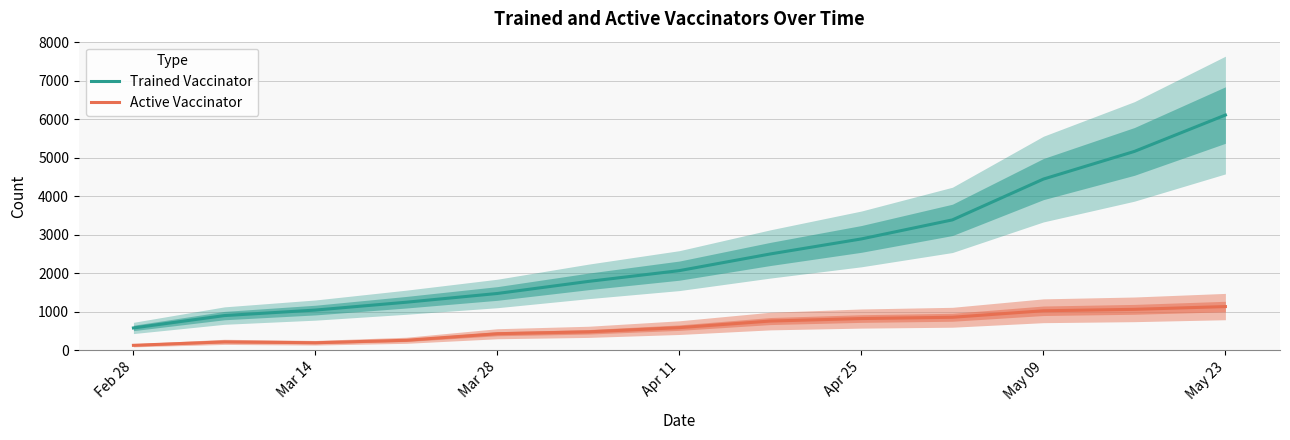

True or false: Trained Vaccinator and Active Vaccinator intersect in this chart.

False